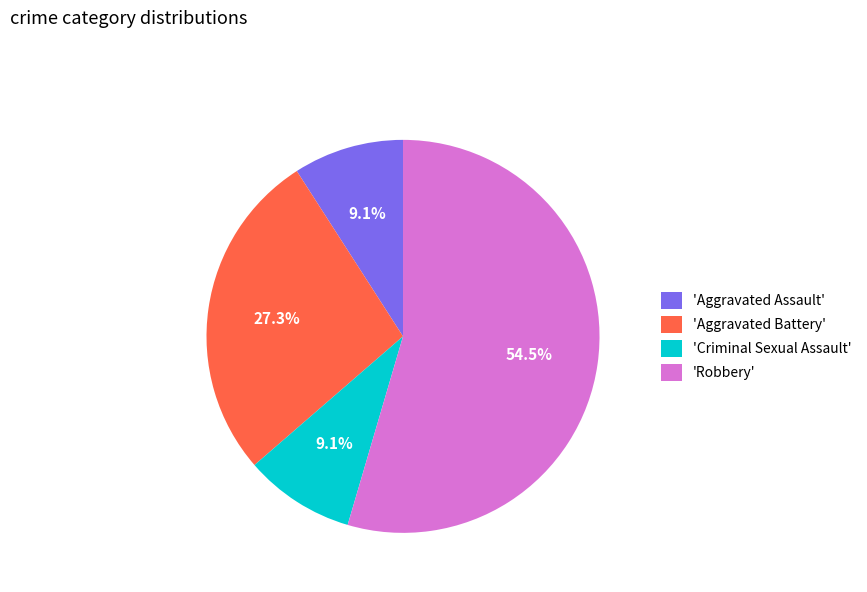

Which category accounts for the majority?

'Robbery'